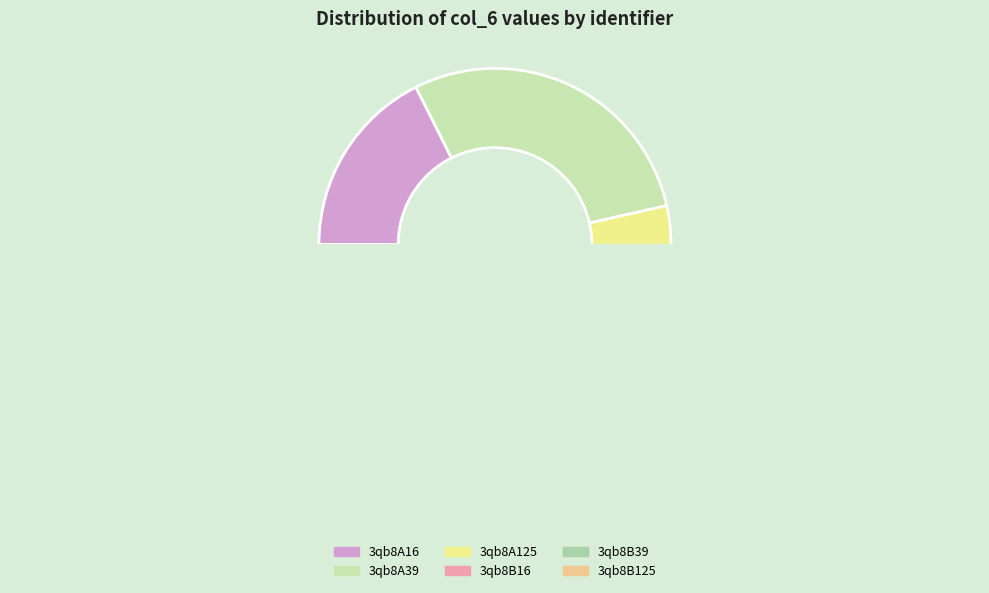

How many slices are in this pie chart?

6